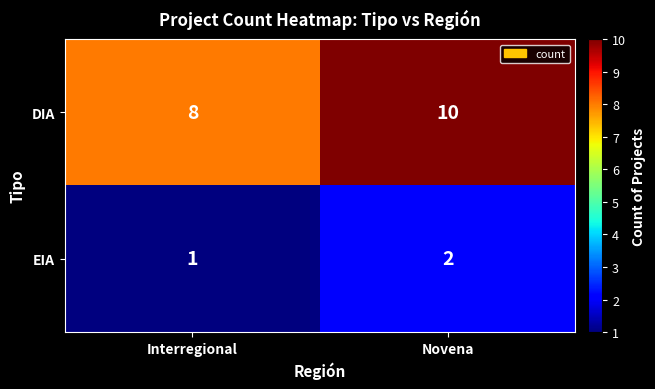

What is the sum of all DIA values?

18